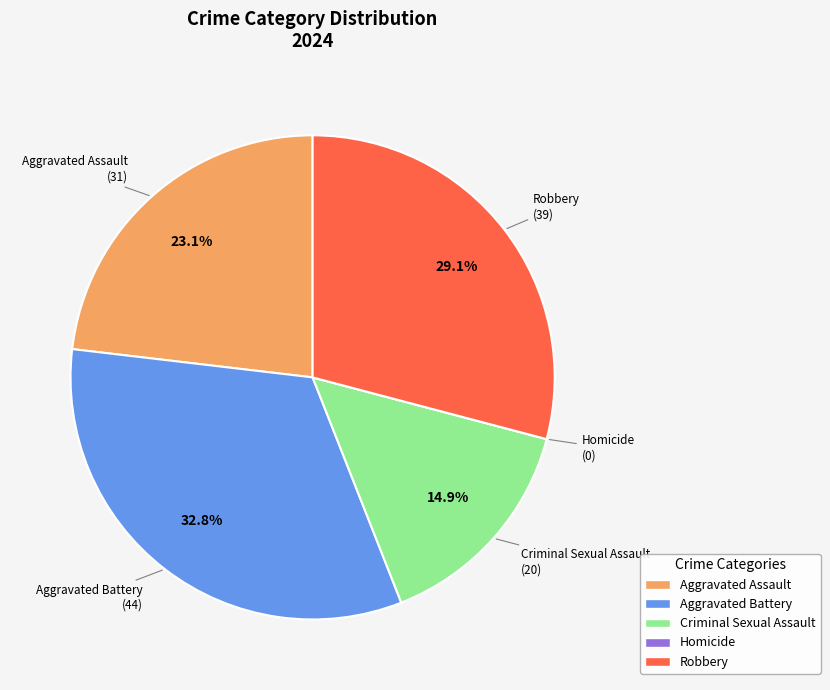

What percentage is NOT represented by Aggravated Assault?

76.9%